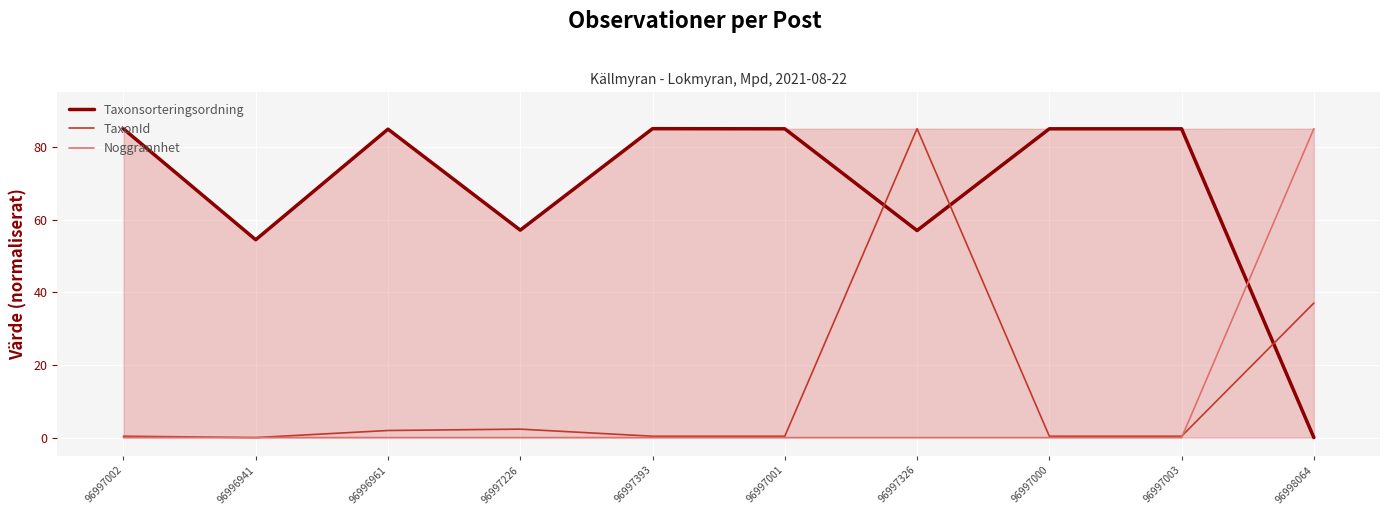

Where is TaxonId nearest to the value 42?

96998064